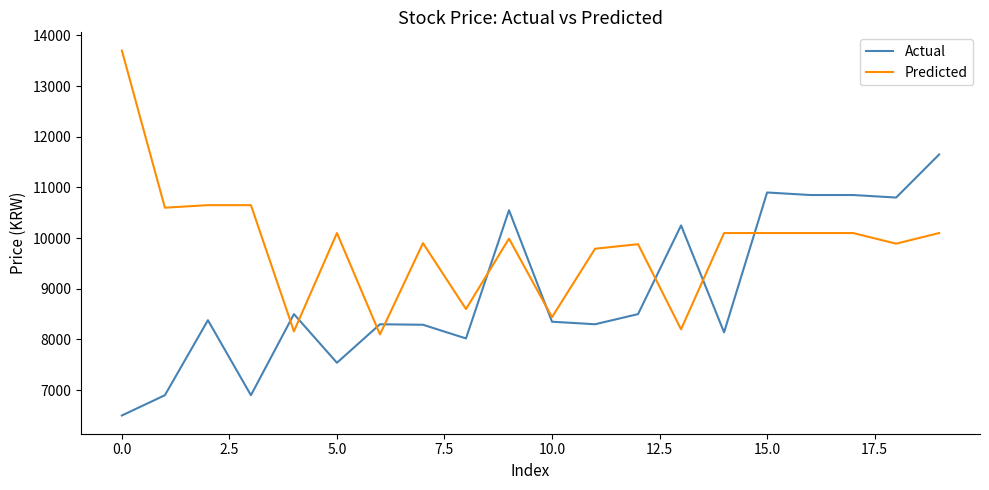

Rank the series by their maximum value, from highest to lowest.

Predicted, Actual